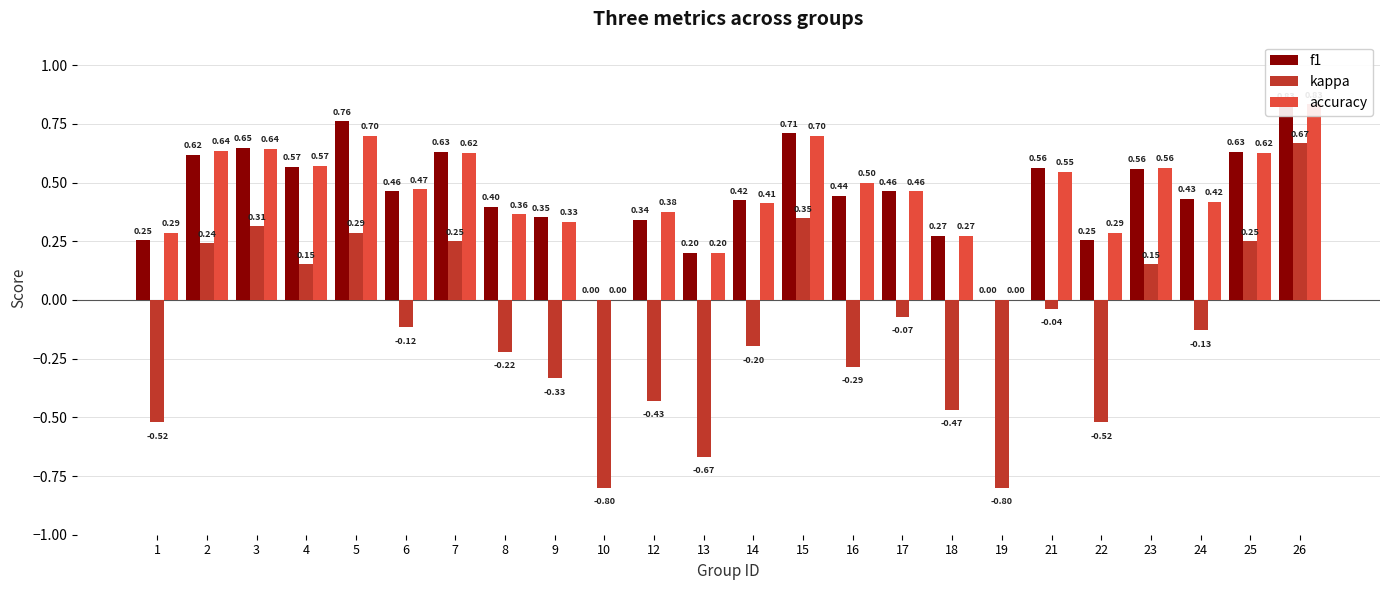

What is the average value of the kappa series?

-0.1